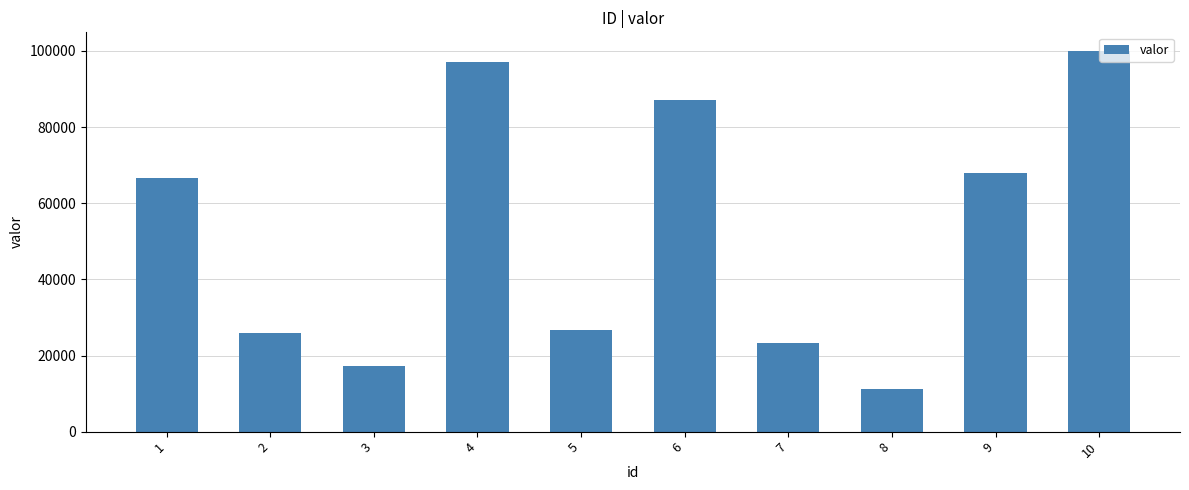

Which label corresponds to the largest value in the chart?

10